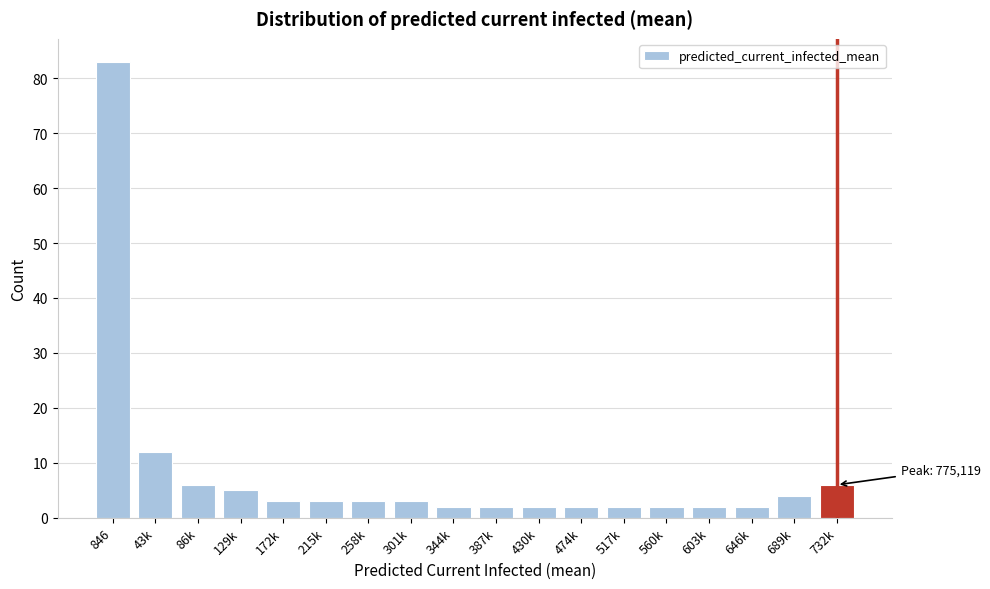

Reading left to right, extract all data points from this chart.

83	12	6	5	3	3	3	3	2	2	2	2	2	2	2	2	4	6